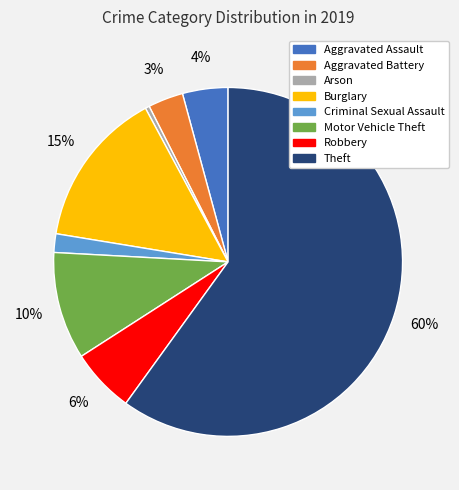

Does Theft account for over 50% of the chart?

Yes